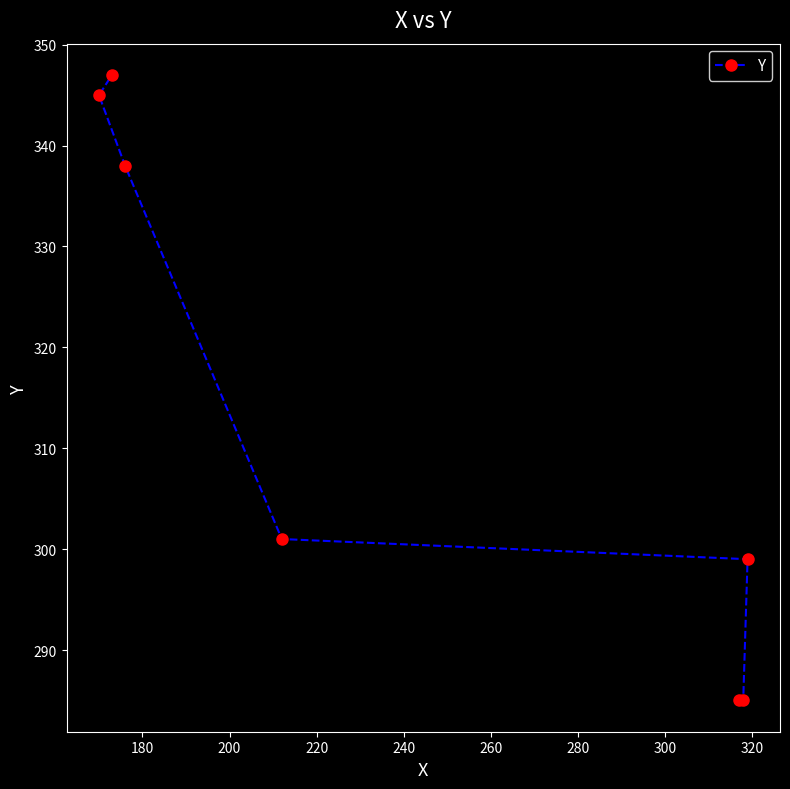

How many lines are shown in the chart?

1